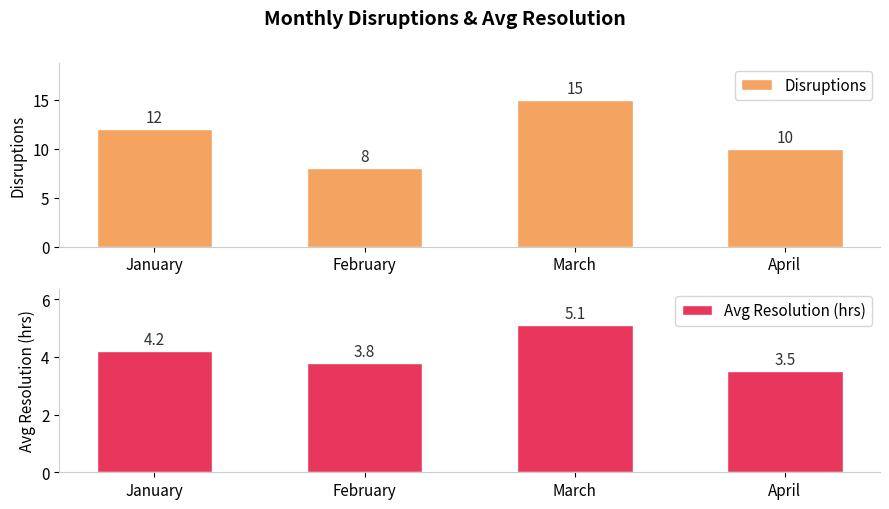

Reading left to right, extract all data points from this chart.

Disruptions: 12.0	8.0	15.0	10.0
Avg Resolution (hrs): 4.2	3.8	5.1	3.5